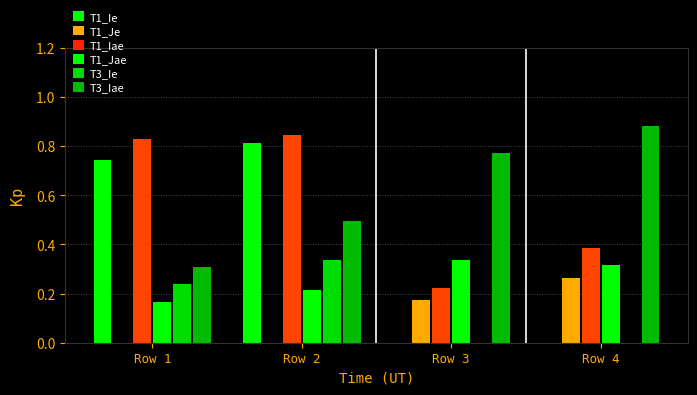

Reading right to left, transcribe all the data shown in this chart.

T1_Ie: 0.0	0.0	0.8	0.7
T1_Je: 0.3	0.2	0.0	0.0
T1_Iae: 0.4	0.2	0.8	0.8
T1_Jae: 0.3	0.3	0.2	0.2
T3_Ie: 0.0	0.0	0.3	0.2
T3_Iae: 0.9	0.8	0.5	0.3